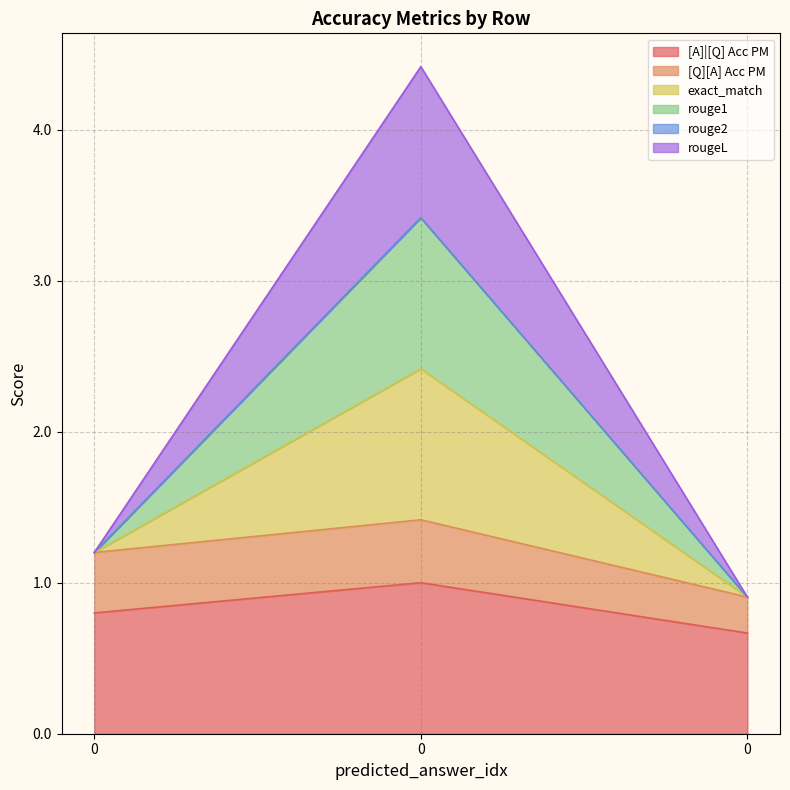

What is the total value across all series at 0?

4.4